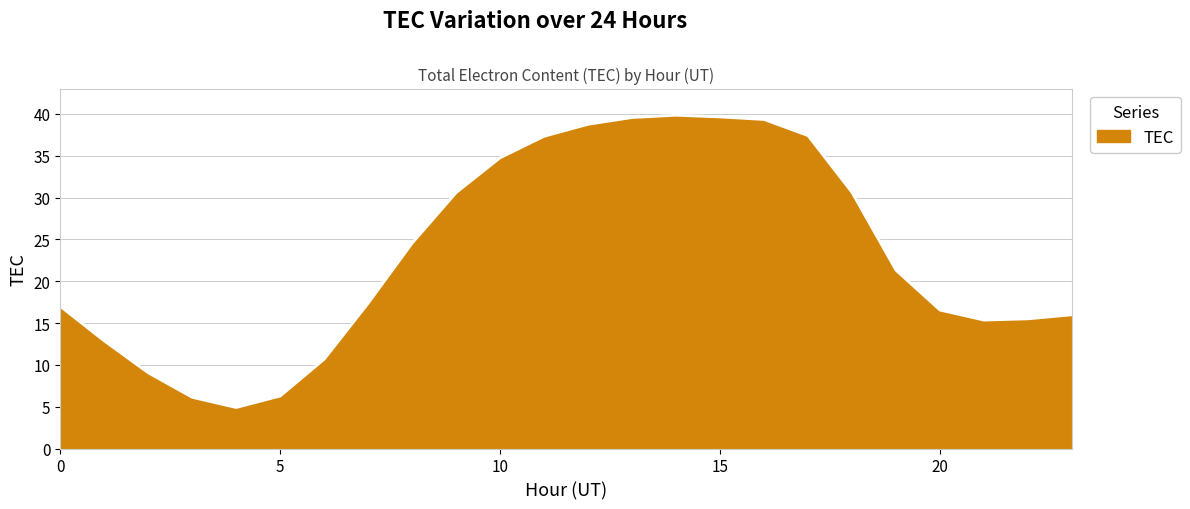

What is the minimum value shown in the chart?

4.9